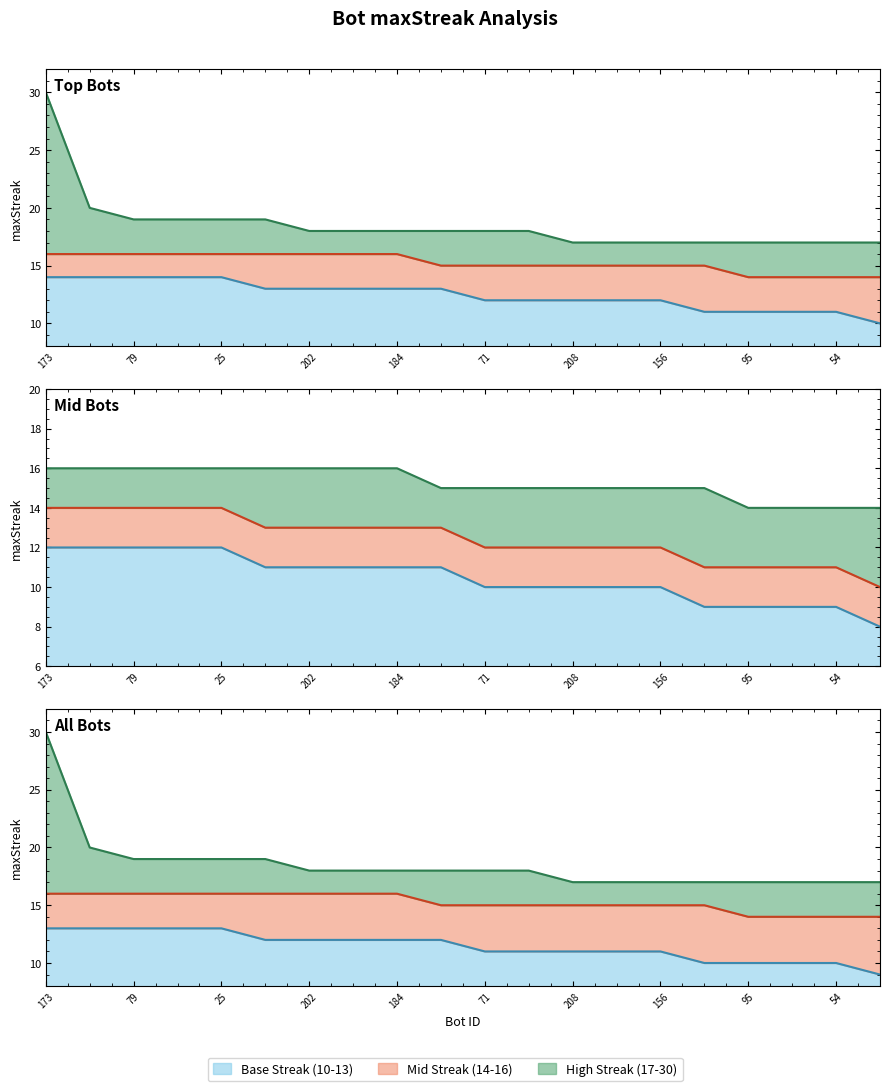

List the labels in order of value, largest first.

30, 20, 19, 19, 19, 19, 18, 18, 18, 18, 18, 18, 17, 17, 17, 17, 17, 17, 17, 17